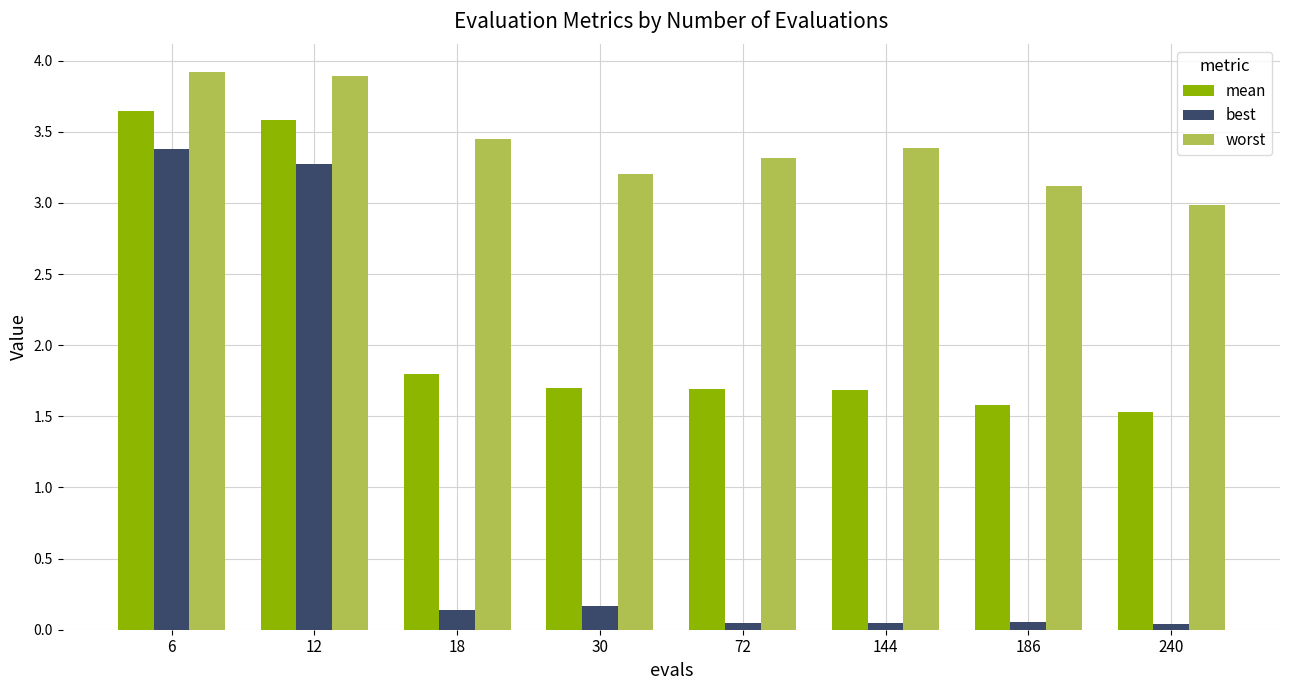

What is the lowest value of the mean series?

1.5